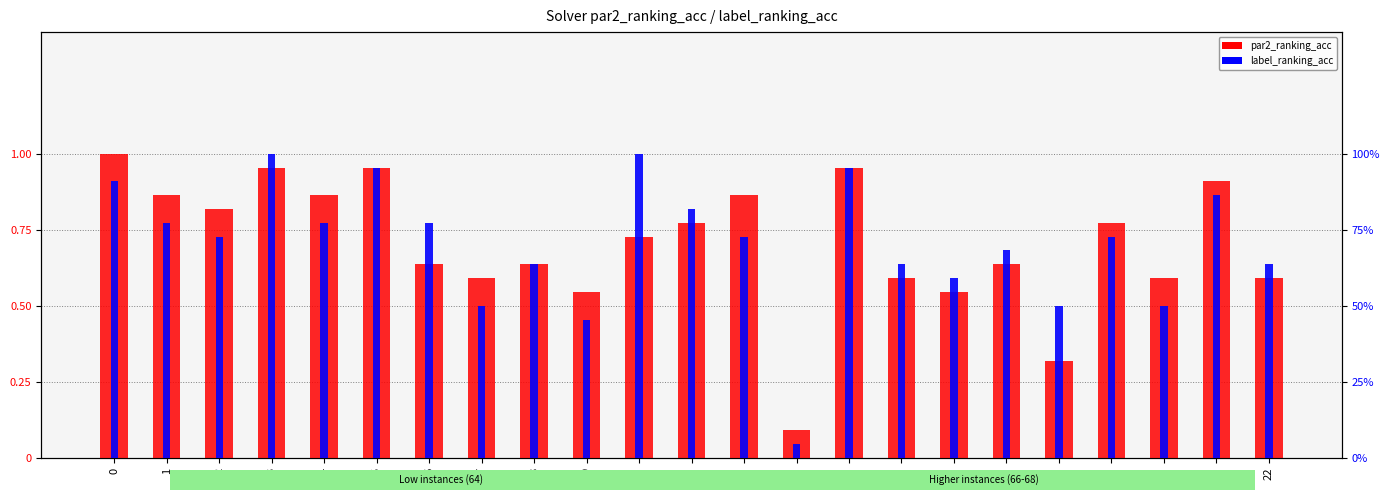

Reading right to left, transcribe all the data shown in this chart.

par2_ranking_acc: 22=0.6	21=0.9	20=0.6	19=0.8	18=0.3	17=0.6	16=0.5	15=0.6	14=1.0	13=0.1	12=0.9	11=0.8	10=0.7	9=0.5	8=0.6	7=0.6	6=0.6	5=1.0	4=0.9	3=1.0	2=0.8	1=0.9	0=1.0
label_ranking_acc: 22=63.6	21=86.4	20=50.0	19=72.7	18=50.0	17=68.2	16=59.1	15=63.6	14=95.5	13=4.5	12=72.7	11=81.8	10=100.0	9=45.5	8=63.6	7=50.0	6=77.3	5=95.5	4=77.3	3=100.0	2=72.7	1=77.3	0=90.9